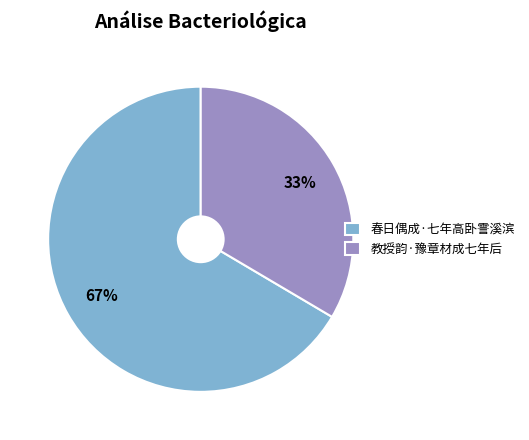

Approximately how many times larger is the value at 春日偶成·七年高卧霅溪滨 compared to 教授韵·豫章材成七年后?

2.0